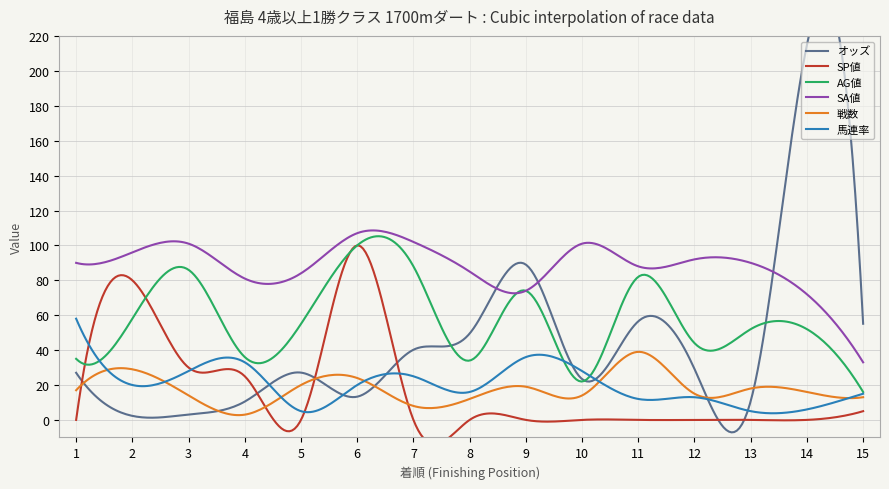

How many lines are shown in the chart?

6